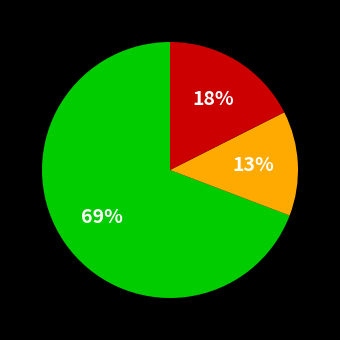

How many slices are in this pie chart?

3